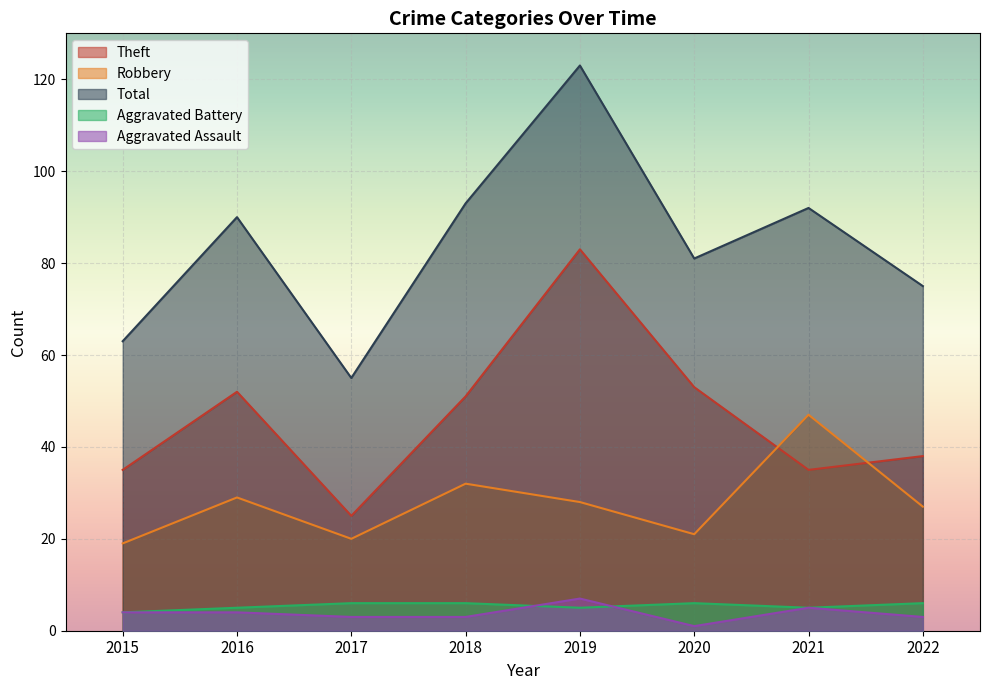

In Aggravated Battery, how many points are lower than both neighbors (excluding endpoints)?

2